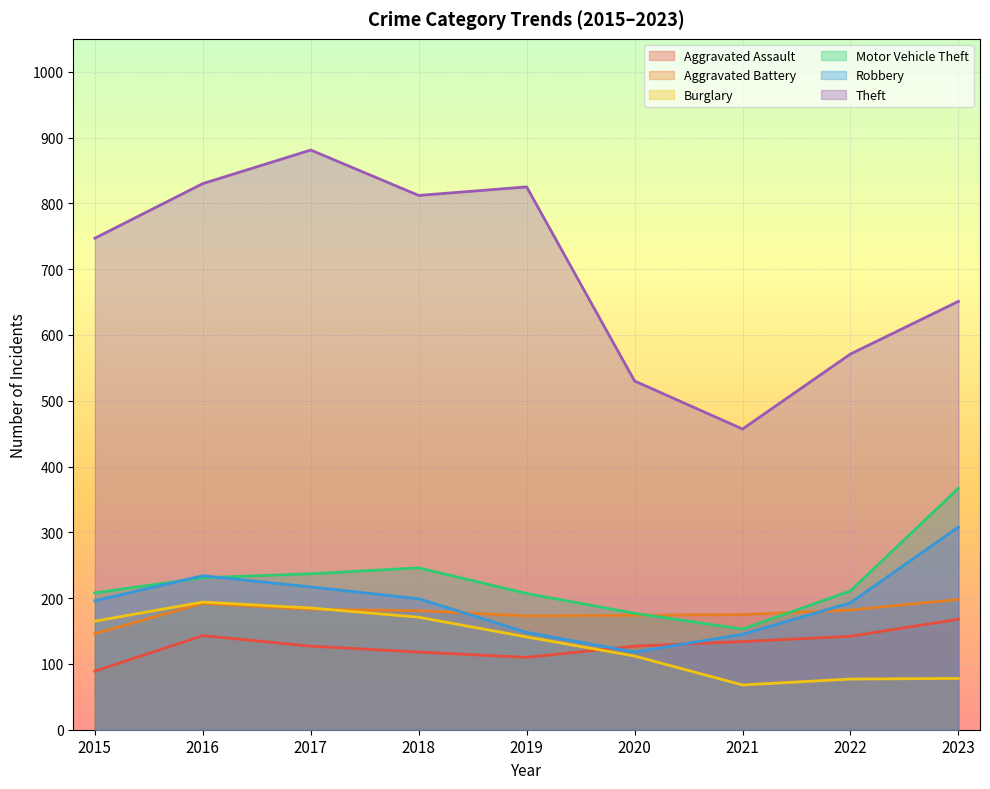

In Theft, how many points are higher than both neighbors (excluding endpoints)?

2